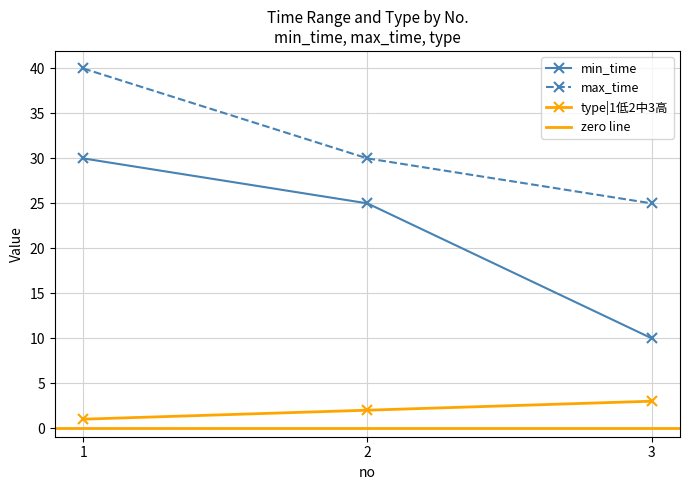

At which label does min_time first exceed 25?

1